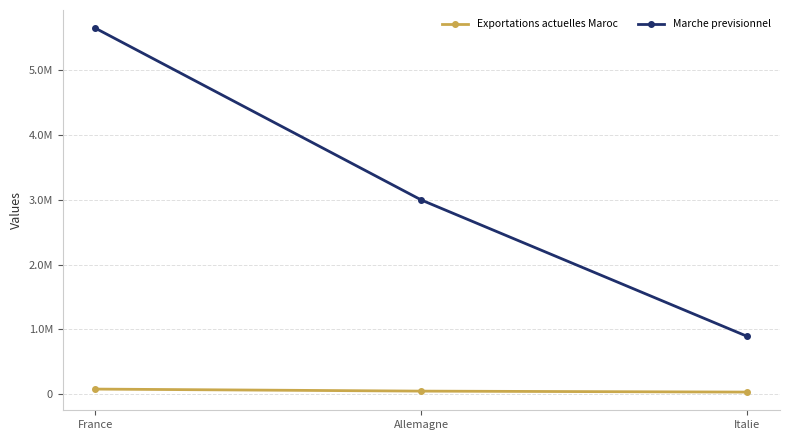

The value of Exportations actuelles Maroc at Allemagne is 73467. True or false?

False